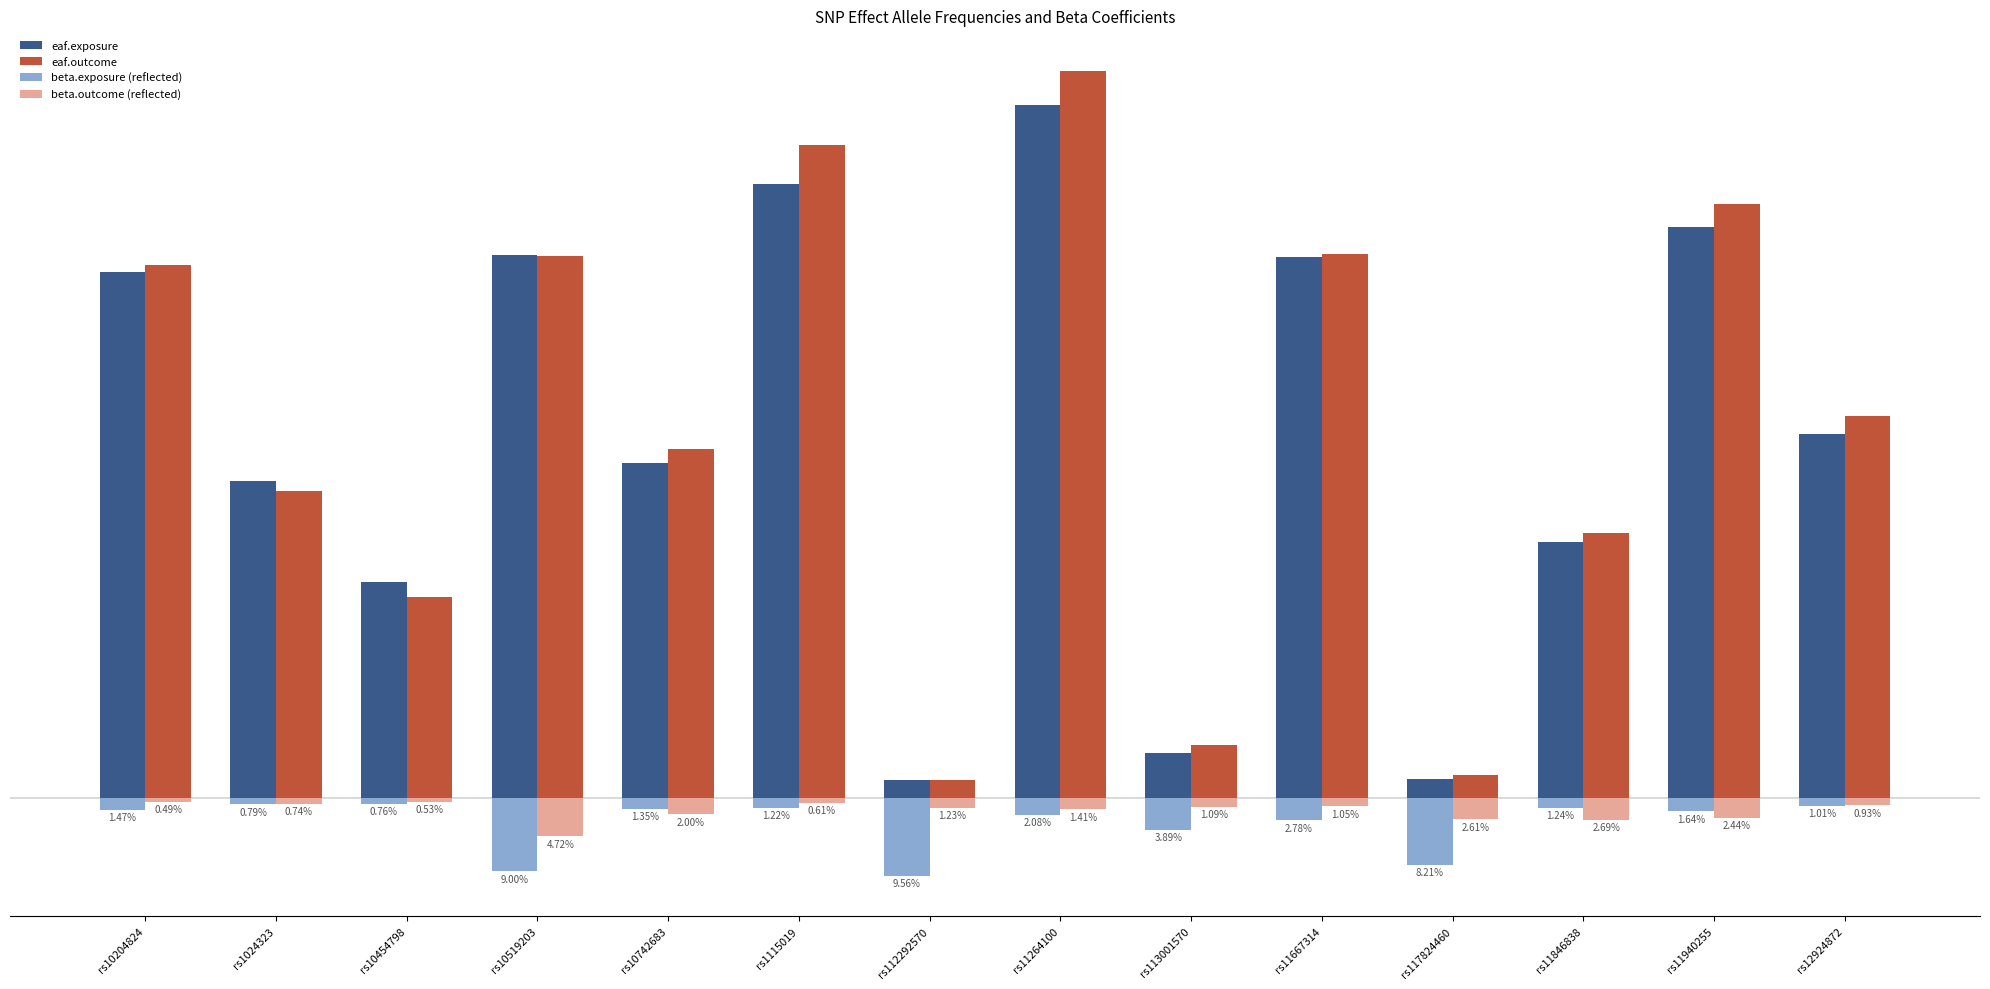

Which series changed the most between rs1024323 and rs11264100?

eaf.outcome